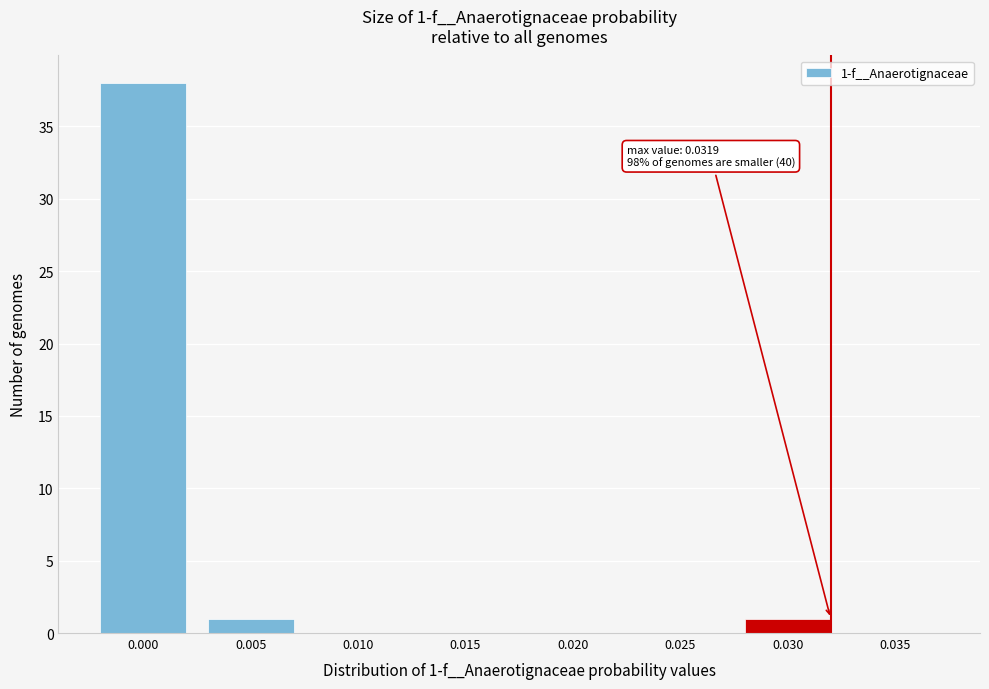

Reading left to right, extract all data points from this chart.

0.000=38	0.005=1	0.010=0	0.015=0	0.020=0	0.025=0	0.030=1	0.035=0